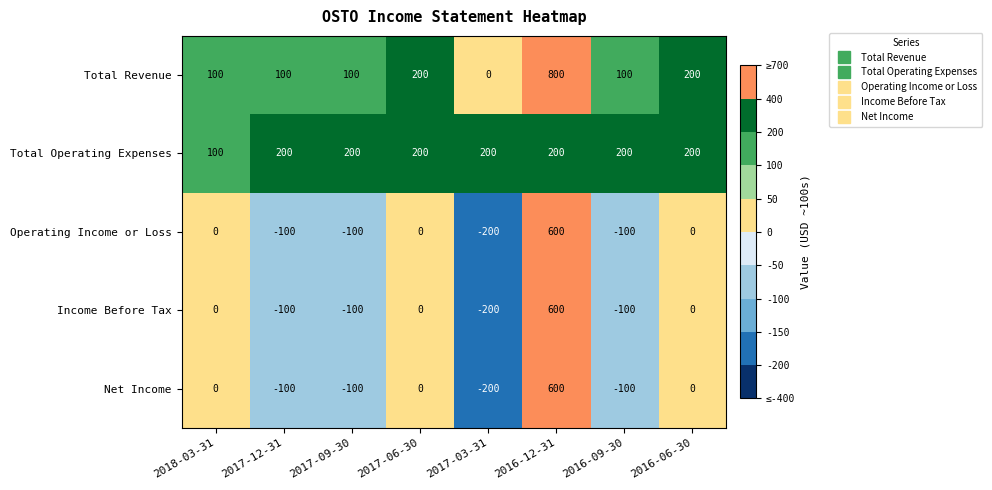

What is the sum of all Net Income values?

100